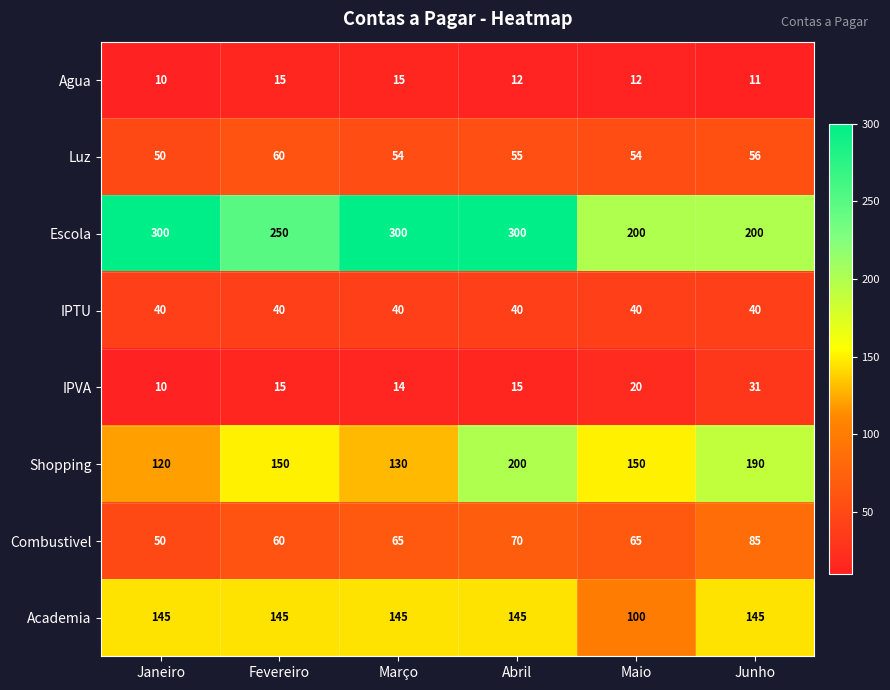

What is the total value across all series at Maio?

641